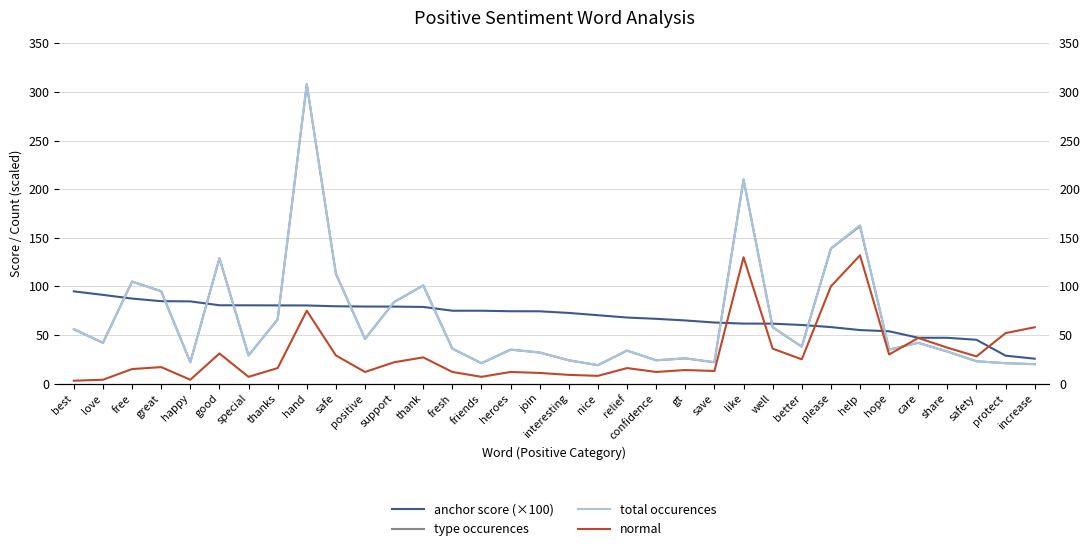

Reading left to right, transcribe all the data shown in this chart.

anchor score (×100): best=94.9	love=91.3	free=87.5	great=84.8	happy=84.6	good=80.6	special=80.6	thanks=80.5	hand=80.4	safe=79.6	positive=79.3	support=79.2	thank=78.9	fresh=75.0	friends=75.0	heroes=74.5	join=74.4	interesting=72.7	nice=70.4	relief=68.0	confidence=66.7	gt=65.0	save=62.9	like=61.8	well=61.7	better=60.3	please=58.2	help=55.1	hope=53.8	care=47.2	share=47.1	safety=45.1	protect=28.8	increase=25.6
type occurences: best=56.0	love=42.0	free=105.0	great=95.0	happy=22.0	good=129.0	special=29.0	thanks=66.0	hand=308.0	safe=113.0	positive=46.0	support=84.0	thank=101.0	fresh=36.0	friends=21.0	heroes=35.0	join=32.0	interesting=24.0	nice=19.0	relief=34.0	confidence=24.0	gt=26.0	save=22.0	like=210.0	well=58.0	better=38.0	please=139.0	help=162.0	hope=35.0	care=42.0	share=33.0	safety=23.0	protect=21.0	increase=20.0
total occurences: best=56.0	love=42.0	free=105.0	great=95.0	happy=22.0	good=129.0	special=29.0	thanks=66.0	hand=308.0	safe=113.0	positive=46.0	support=84.0	thank=101.0	fresh=36.0	friends=21.0	heroes=35.0	join=32.0	interesting=24.0	nice=19.0	relief=34.0	confidence=24.0	gt=26.0	save=22.0	like=210.0	well=58.0	better=38.0	please=139.0	help=163.0	hope=35.0	care=42.0	share=33.0	safety=23.0	protect=21.0	increase=20.0
normal: best=3.0	love=4.0	free=15.0	great=17.0	happy=4.0	good=31.0	special=7.0	thanks=16.0	hand=75.0	safe=29.0	positive=12.0	support=22.0	thank=27.0	fresh=12.0	friends=7.0	heroes=12.0	join=11.0	interesting=9.0	nice=8.0	relief=16.0	confidence=12.0	gt=14.0	save=13.0	like=130.0	well=36.0	better=25.0	please=100.0	help=132.0	hope=30.0	care=47.0	share=37.0	safety=28.0	protect=52.0	increase=58.0